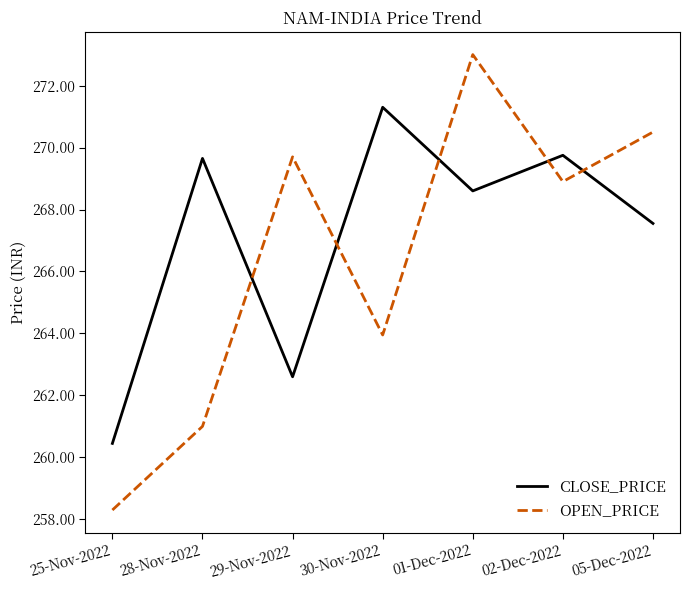

Which series has the largest total across all categories?

CLOSE_PRICE